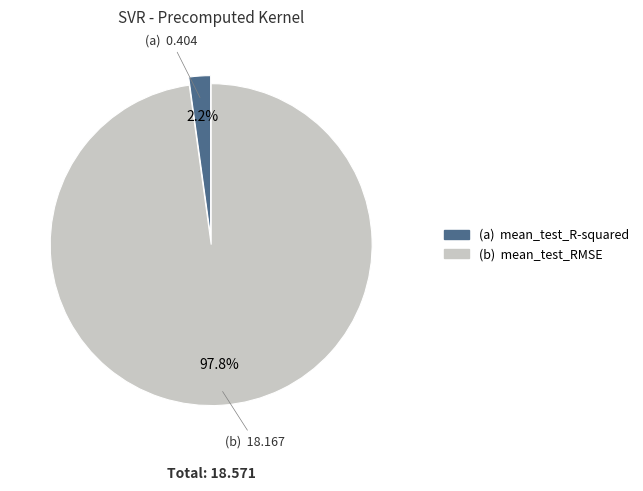

Between (b) mean_test_RMSE and (a) mean_test_R-squared, which is larger?

(b) mean_test_RMSE